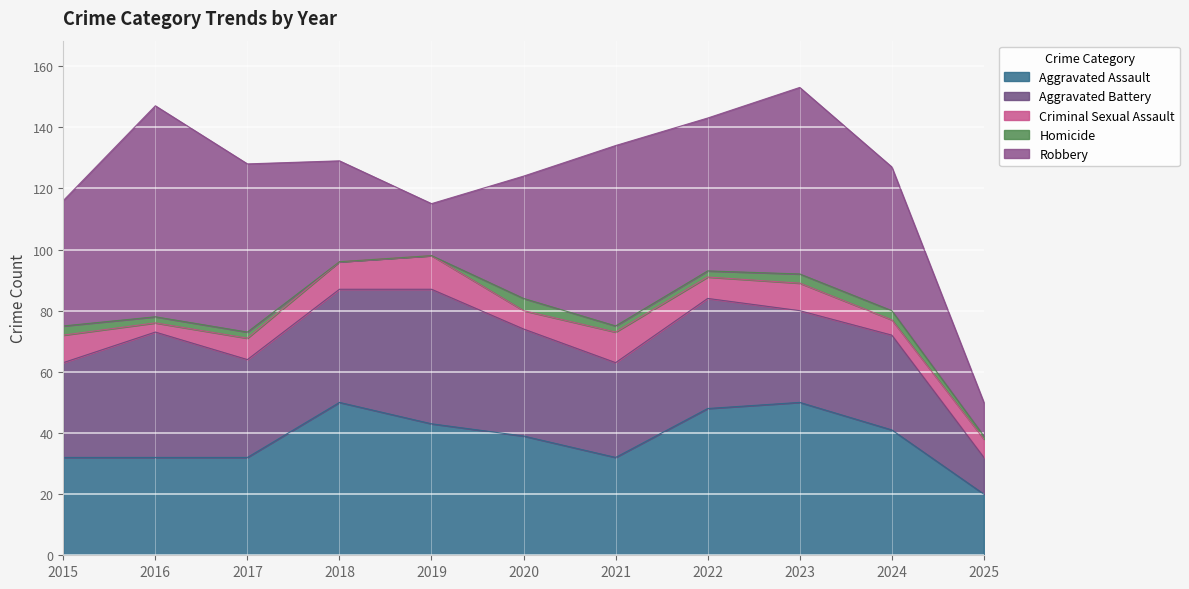

Where does the Criminal Sexual Assault series first go above 7?

2015